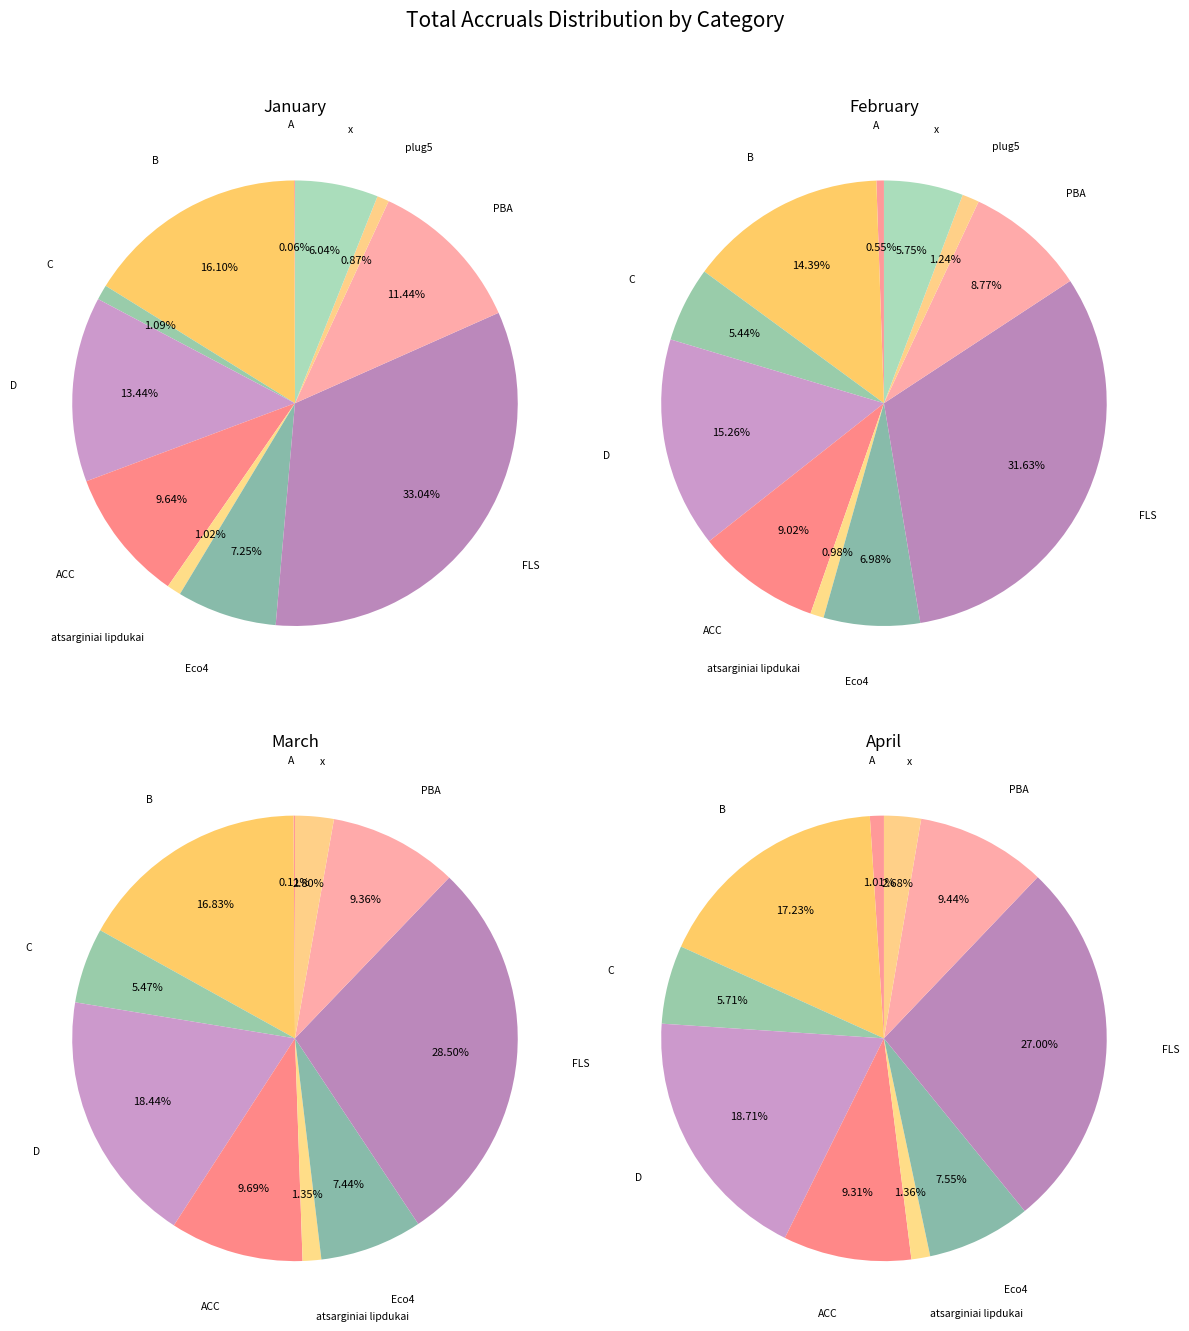

Which slice is the largest?

FLS